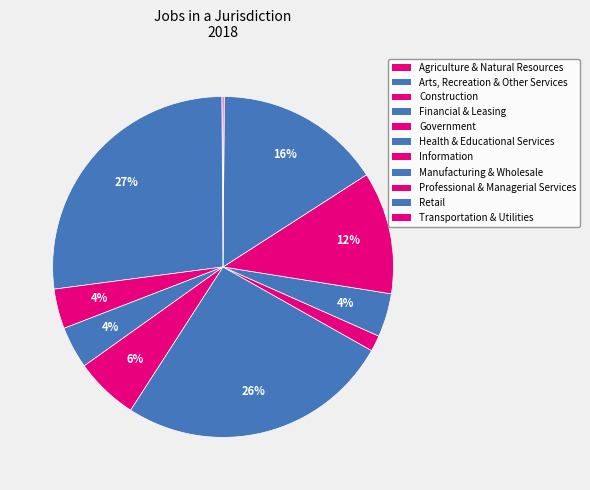

Combined, do Information and Transportation & Utilities account for over 50%?

No